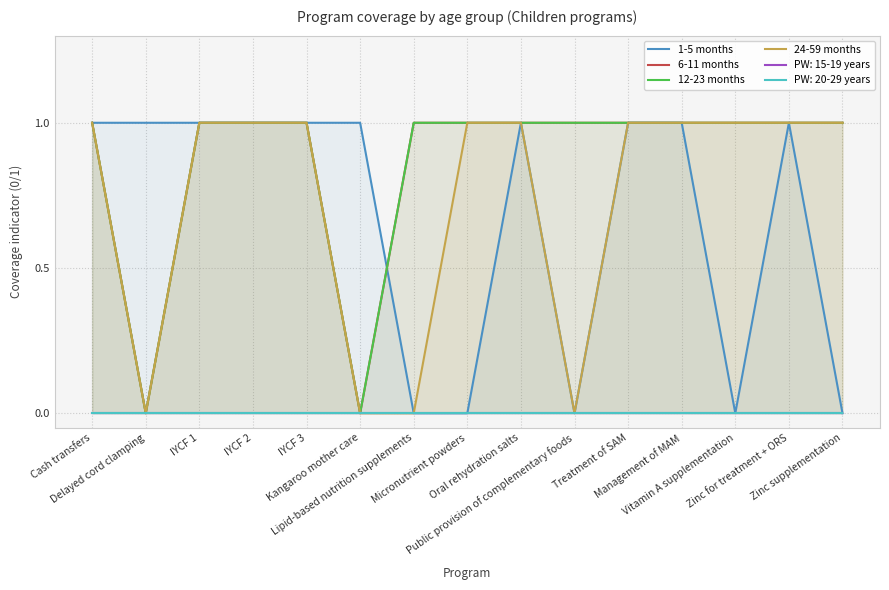

Reading left to right, transcribe all the data shown in this chart.

1-5 months: 1	1	1	1	1	1	0	0	1	0	1	1	0	1	0
6-11 months: 1	0	1	1	1	0	1	1	1	1	1	1	1	1	1
12-23 months: 1	0	1	1	1	0	1	1	1	1	1	1	1	1	1
24-59 months: 1	0	1	1	1	0	0	1	1	0	1	1	1	1	1